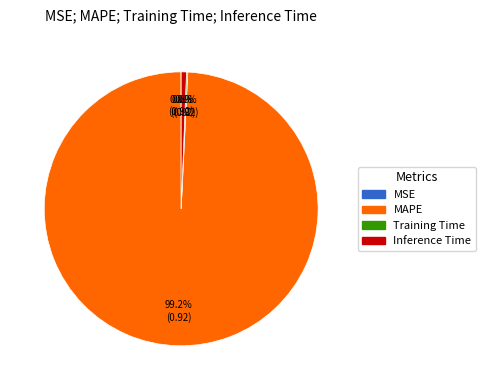

What is the majority slice?

MAPE